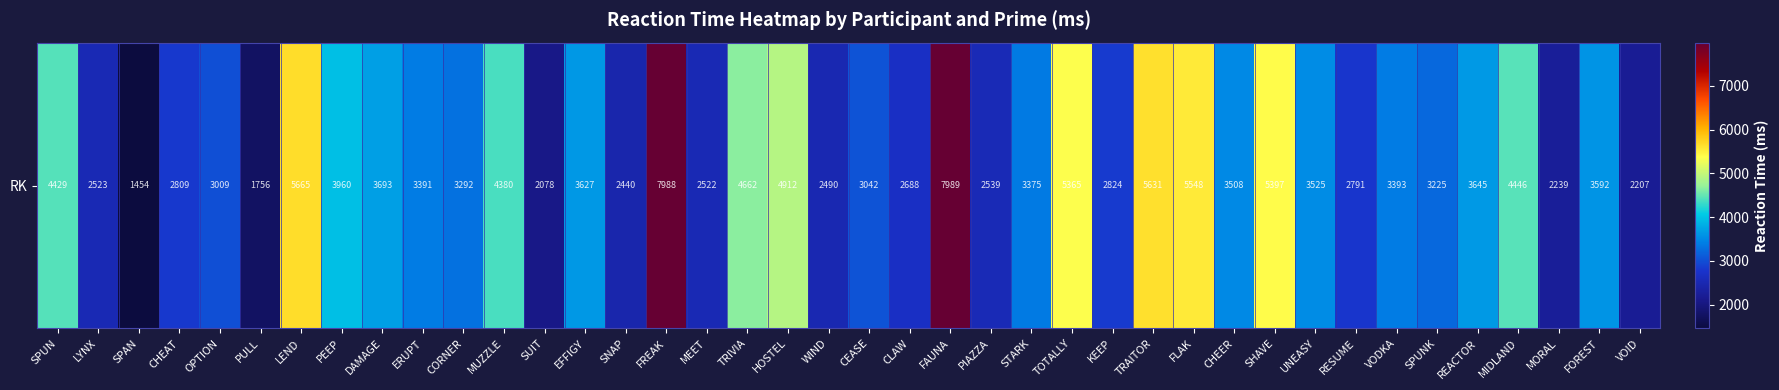

The value at CHEER is 3507.9. True or false?

True